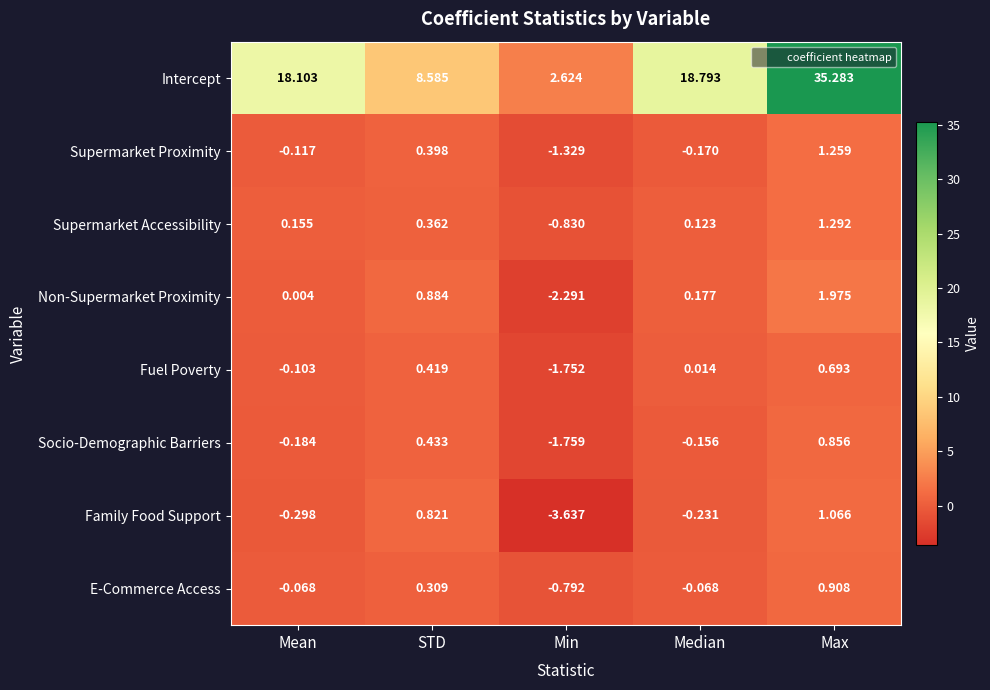

What is the spread (max minus min) of values at Mean?

18.4